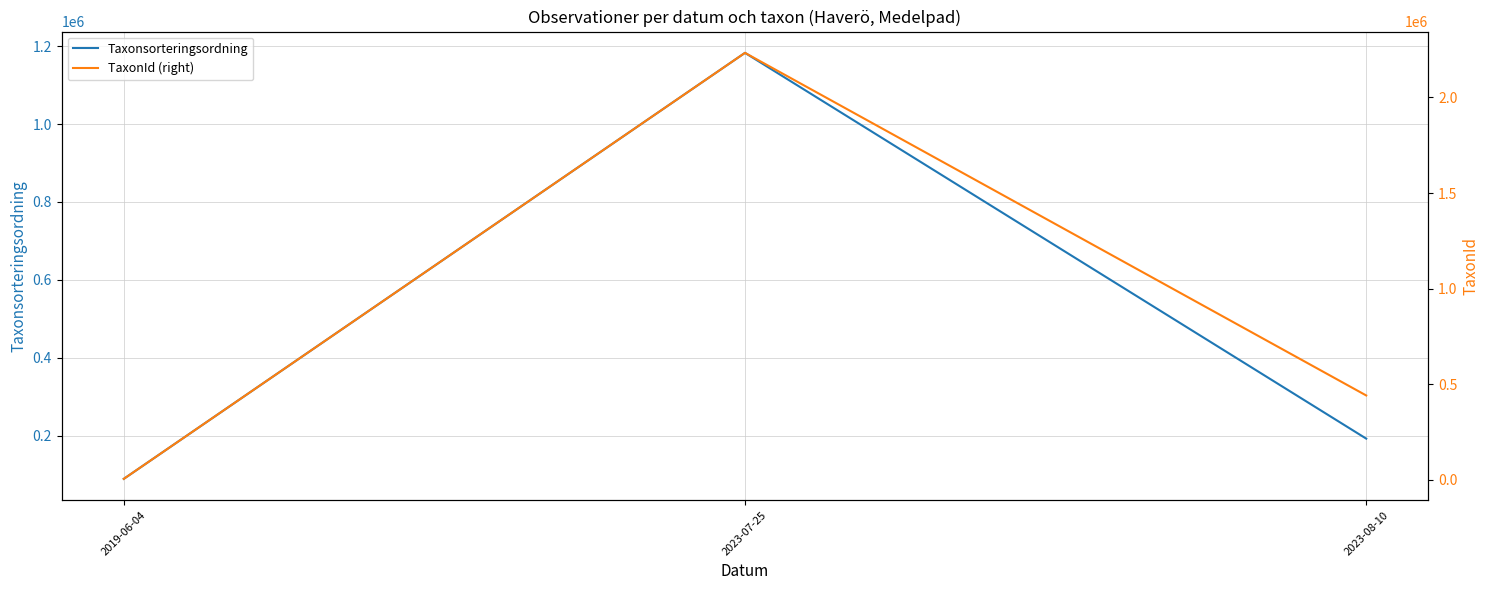

List the labels in order of TaxonId (right) value, smallest first.

2019-06-04, 2023-08-10, 2023-07-25